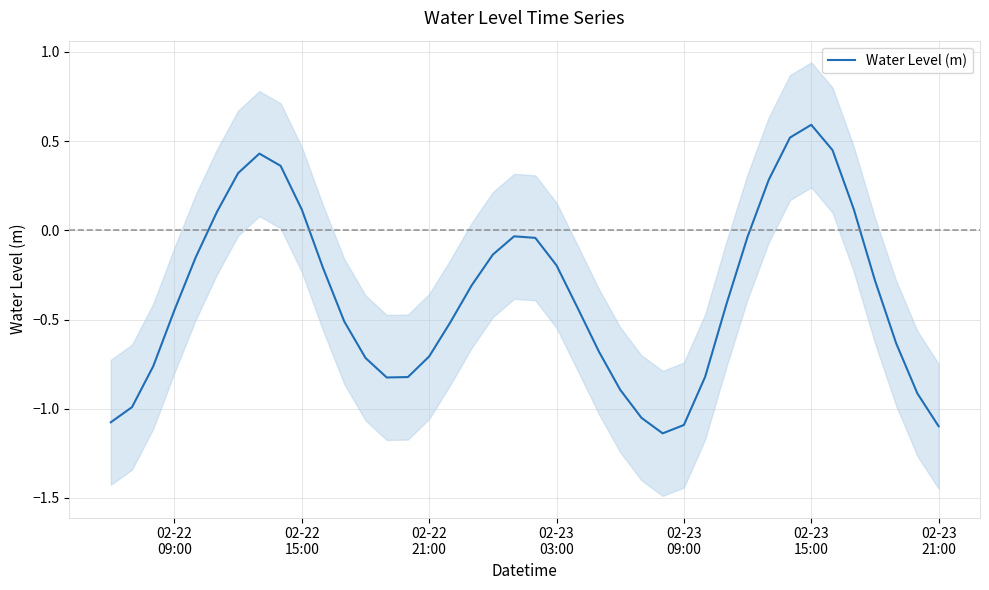

Reading right to left, list all the values displayed in this chart.

-1.1	-0.9	-0.6	-0.3	0.1	0.4	0.6	0.5	0.3	-0.0	-0.4	-0.8	-1.1	-1.1	-1.1	-0.9	-0.7	-0.4	-0.2	-0.0	-0.0	-0.1	-0.3	-0.5	-0.7	-0.8	-0.8	-0.7	-0.5	-0.2	0.1	0.4	0.4	0.3	0.1	-0.2	-0.4	-0.8	-1.0	-1.1